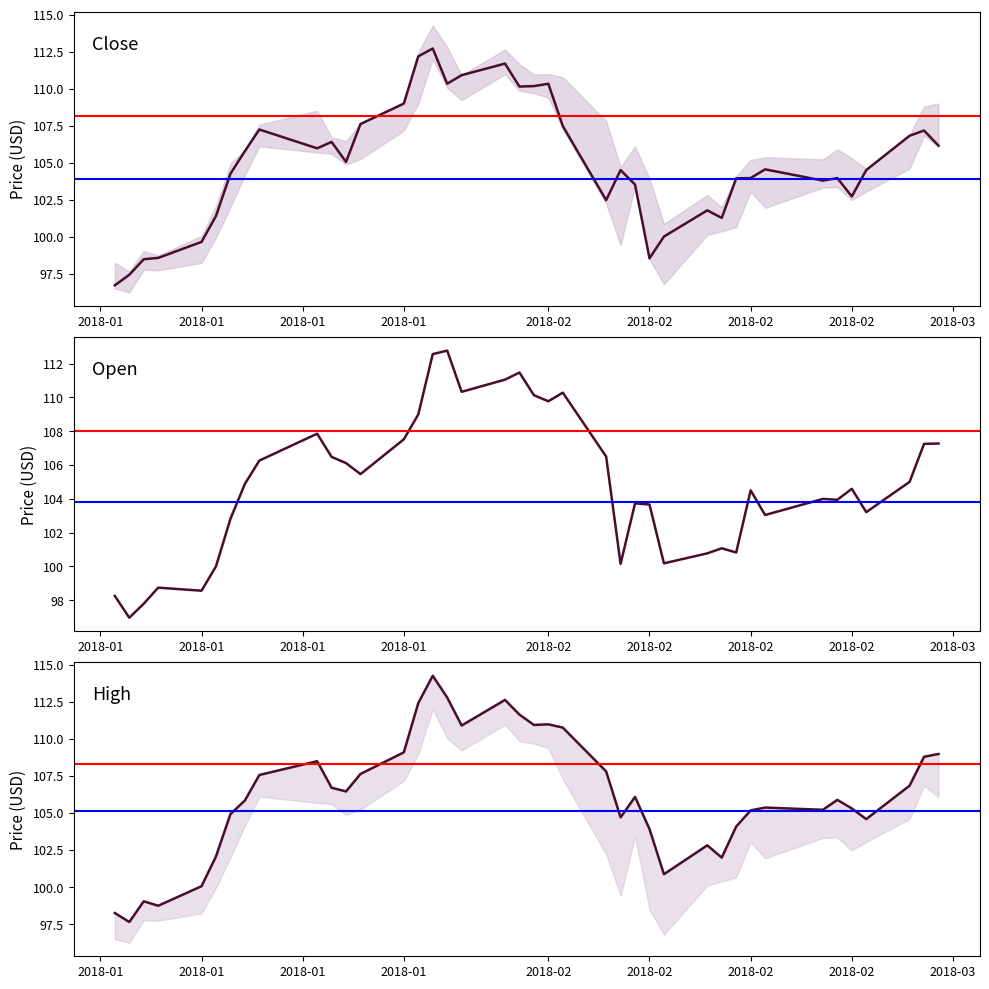

The value of Open at 2018-02 is 104.6. True or false?

True